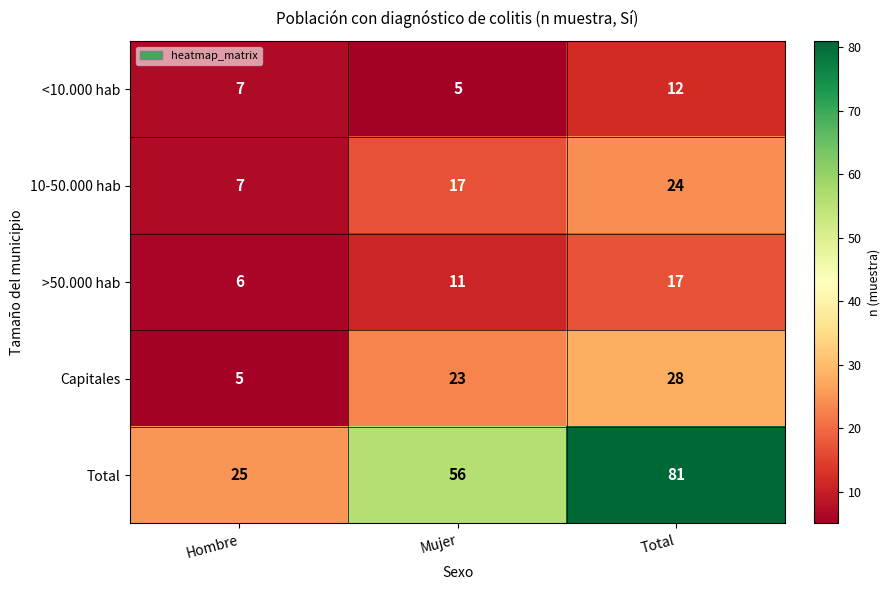

How many distinct data groups are displayed?

5